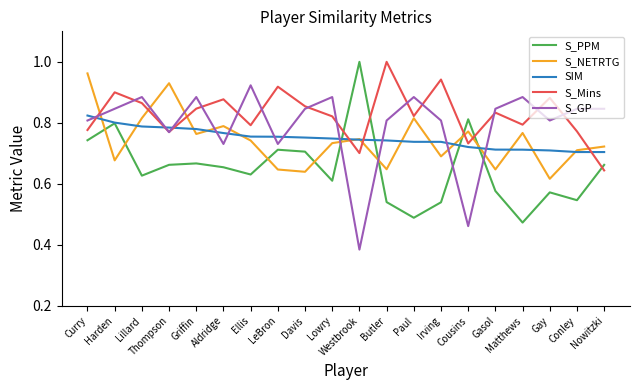

What is the difference between the maximum and minimum values in the SIM series?

0.1